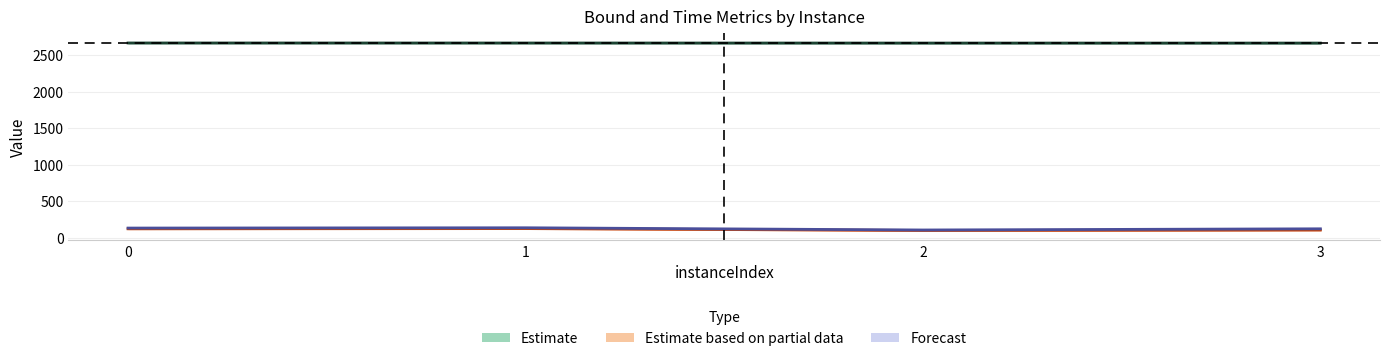

Is the value of lpBoundPostVpc at 3 greater than the value of vpcGenerationTime at 1?

Yes